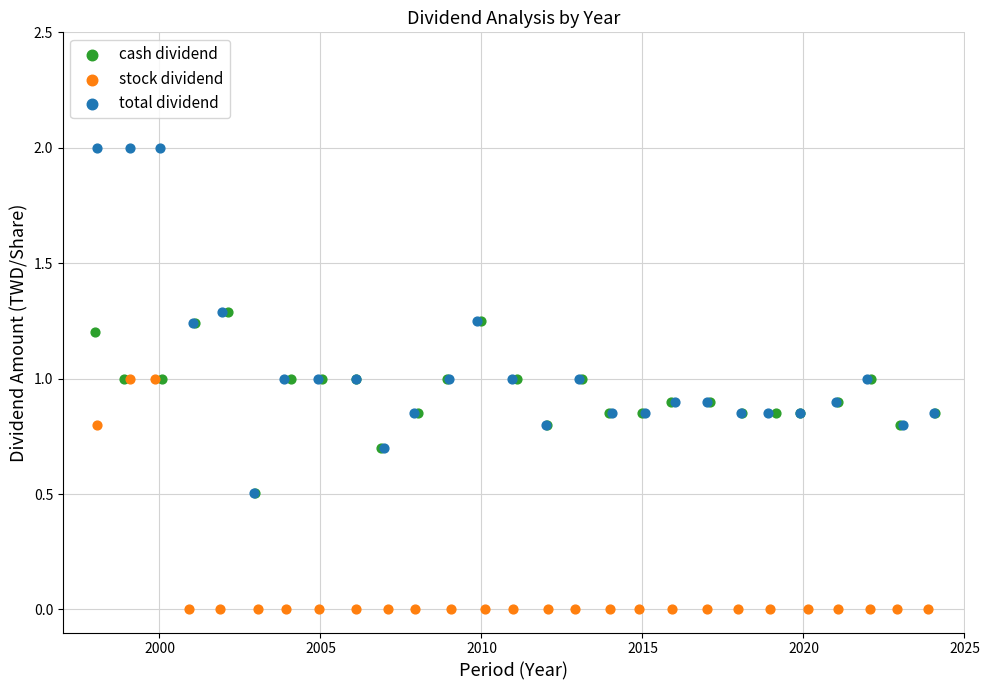

Which series contains the highest Y value?

total dividend